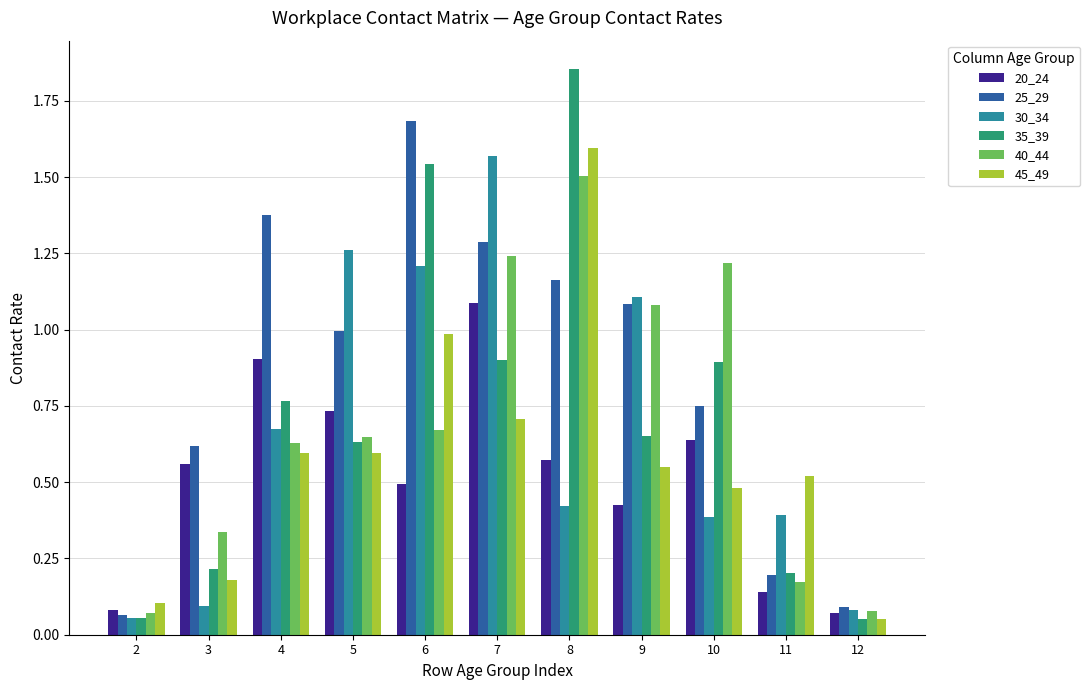

Which category has the highest value in the 20_24 series?

7